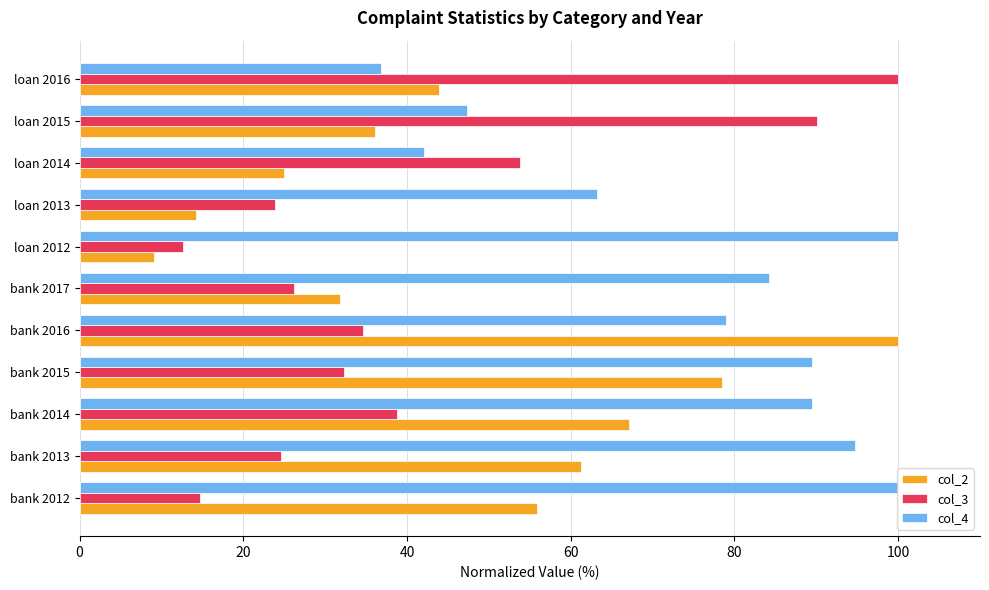

What is the difference between the highest and lowest values at bank 2014?

50.7